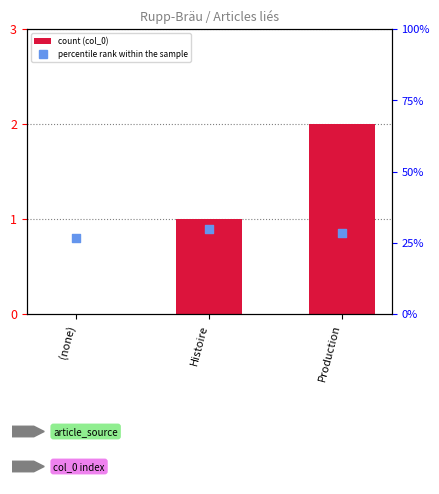

What is the total value across all series at Production?

2.9